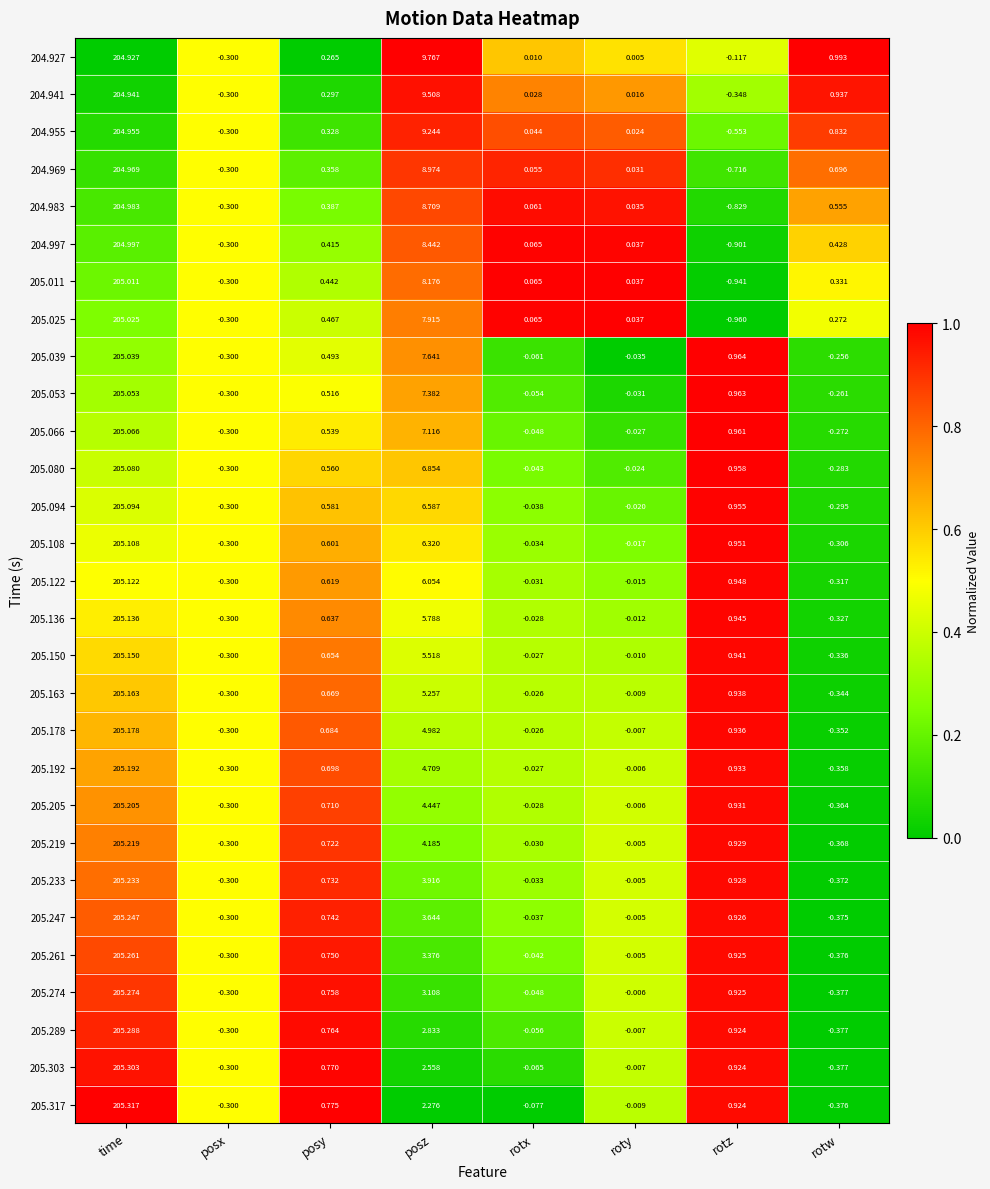

At which category is the sum across all series the highest?

time